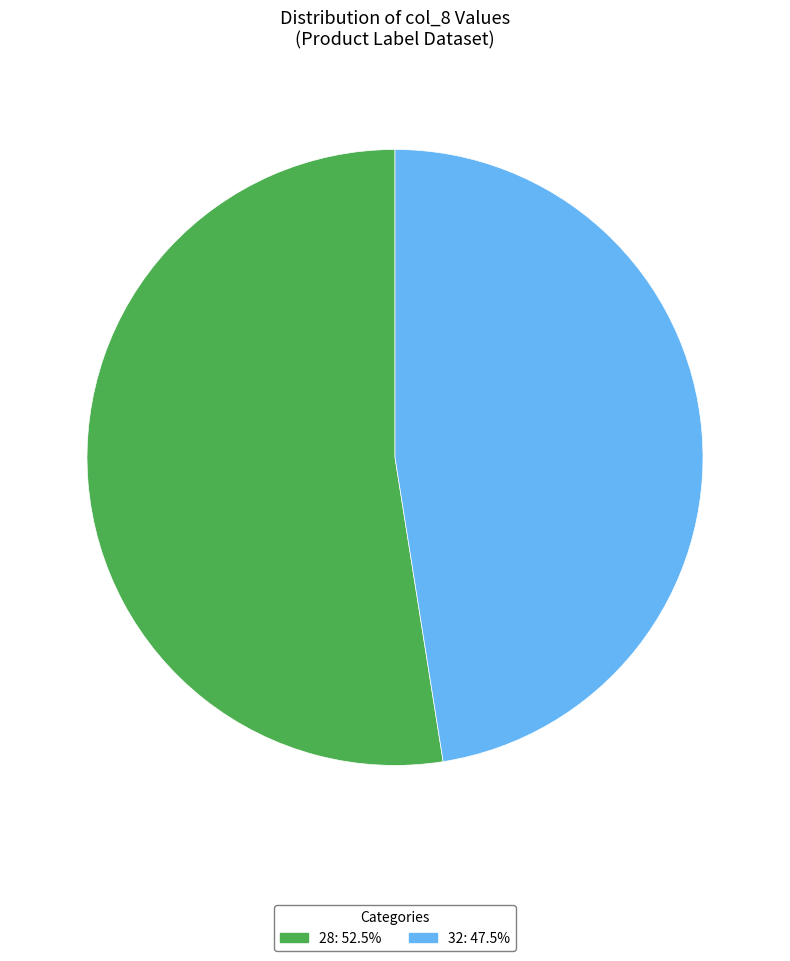

Combined, do 28: 52.5% and 32: 47.5% account for over 50%?

Yes